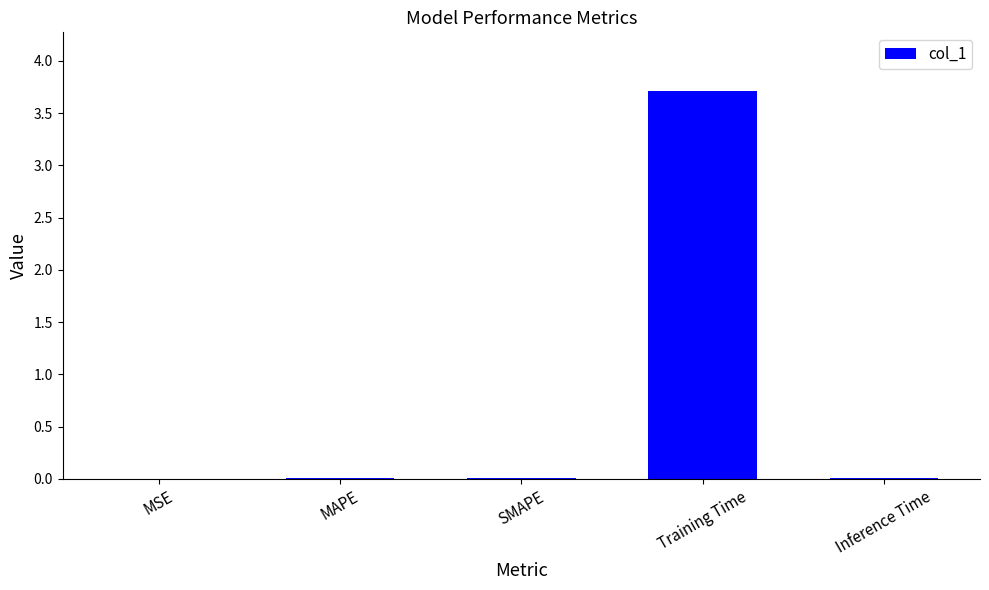

What is the maximum value shown in the chart?

3.7